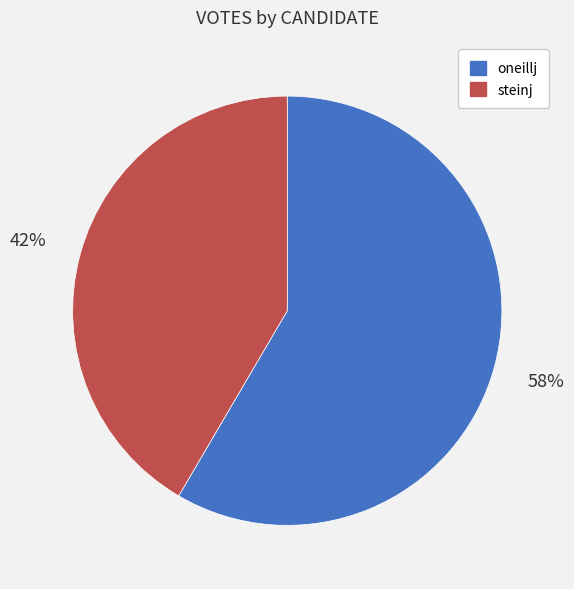

Which has a higher value, steinj or oneillj?

oneillj